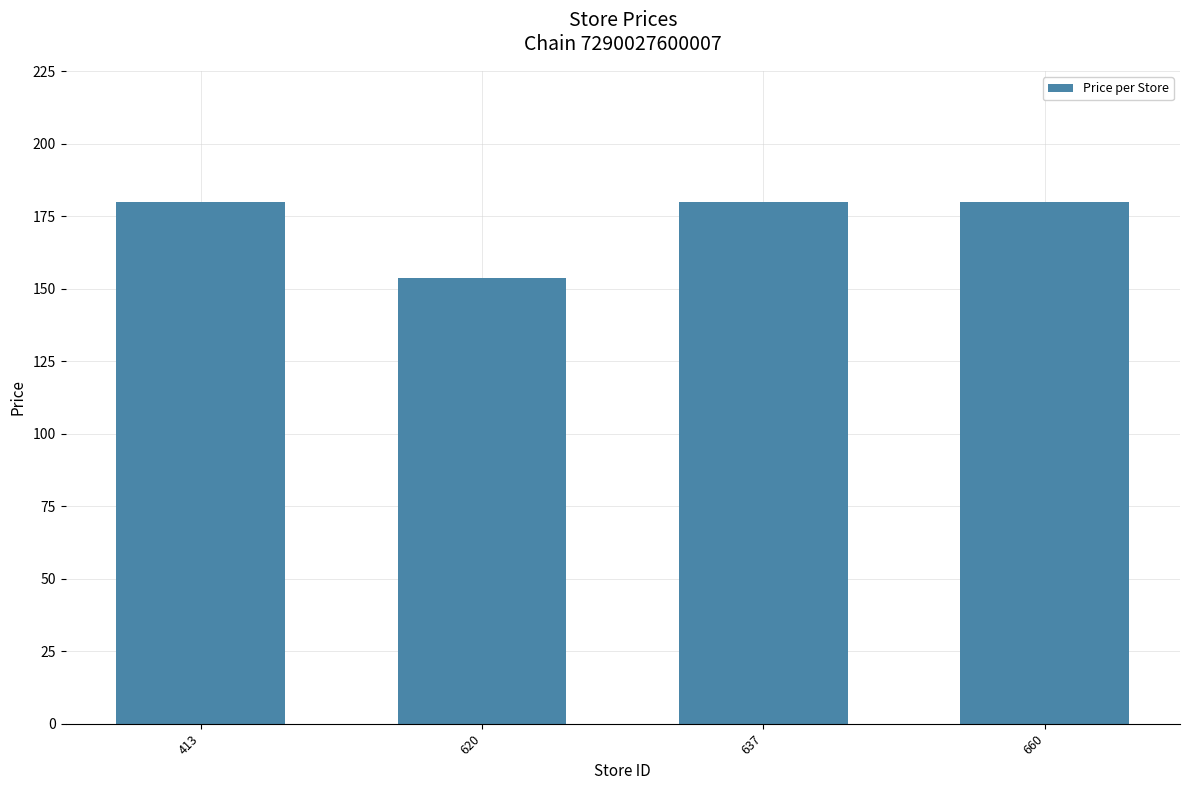

How many bars are there in total?

4